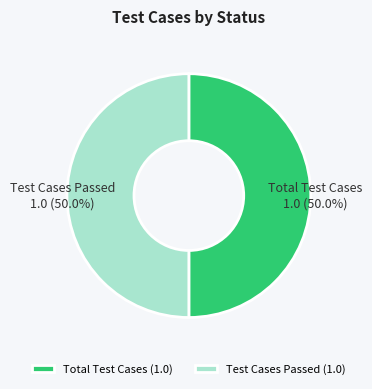

How much of the chart is everything except Total Test Cases?

50.0%